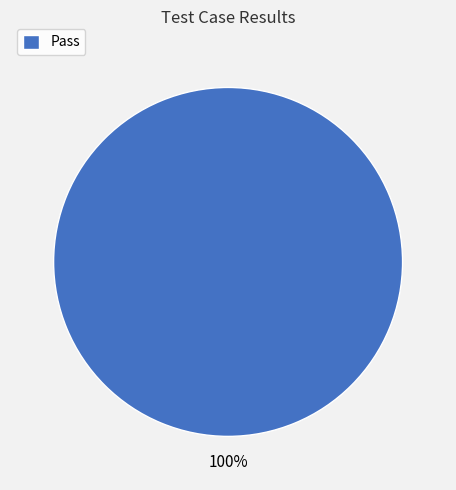

The Pass slice represents 89% of the pie. True or false?

False